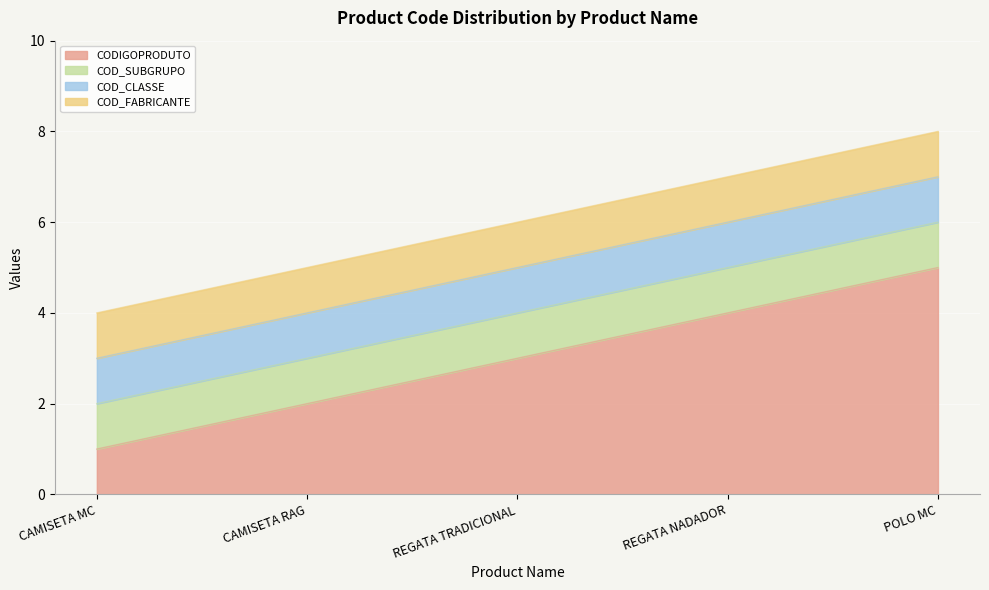

What is the lowest value of the COD_CLASSE series?

1